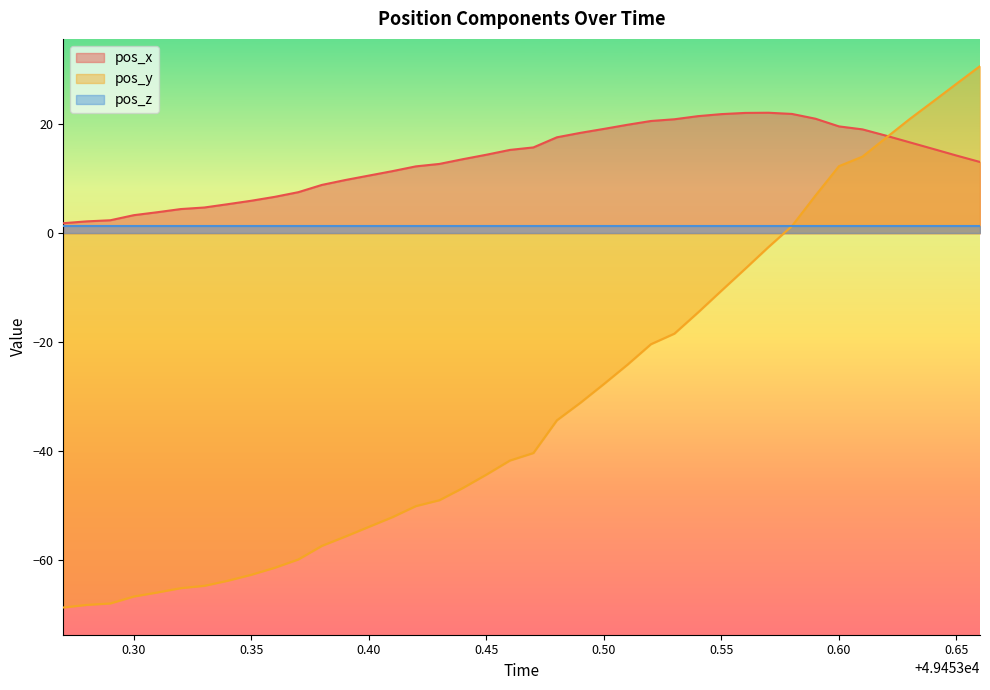

Which series has the largest total across all categories?

pos_x